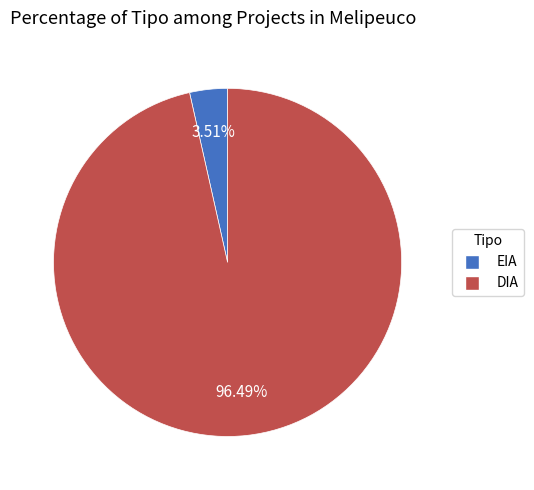

To the nearest percent, what is the average slice percentage?

50%